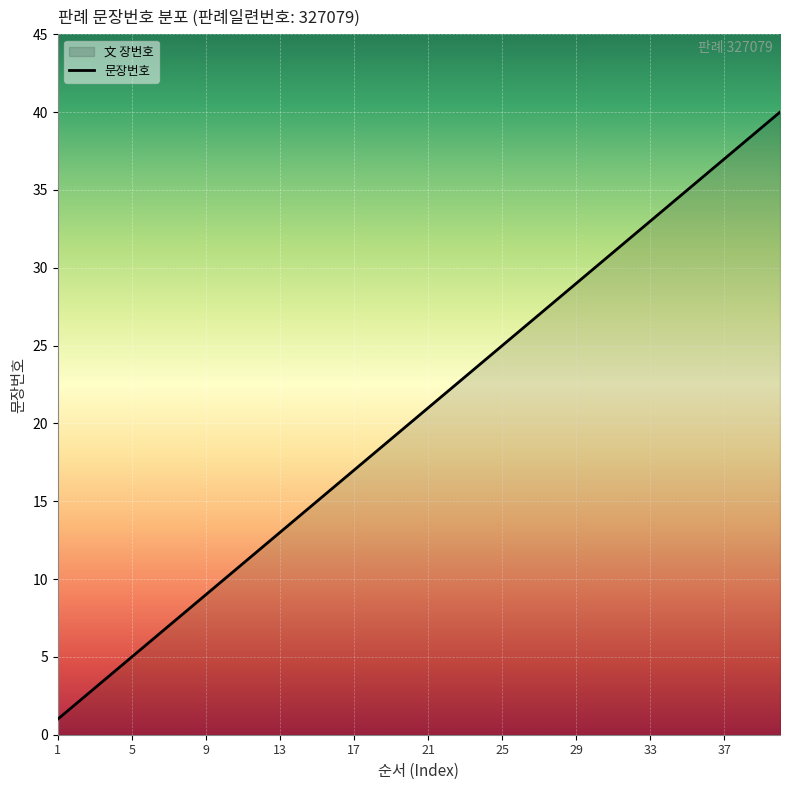

True or false: the data shows 38 at 38.

True